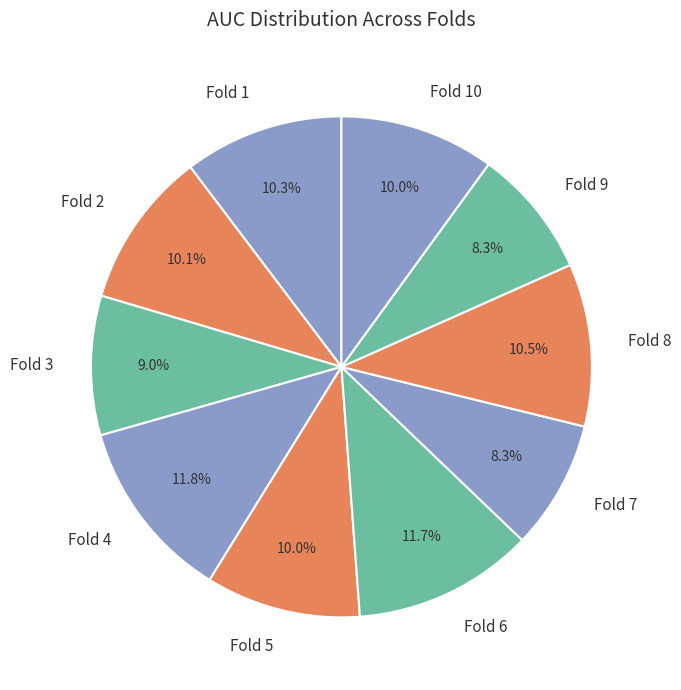

Does Fold 3 represent more than half of the total?

No